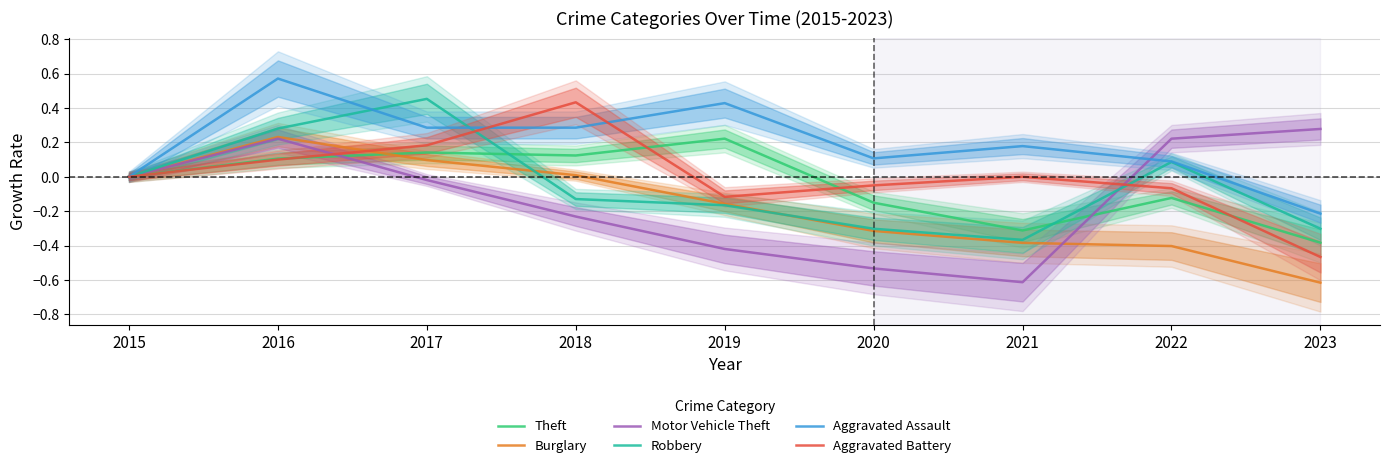

What is the maximum value for Theft?

0.2